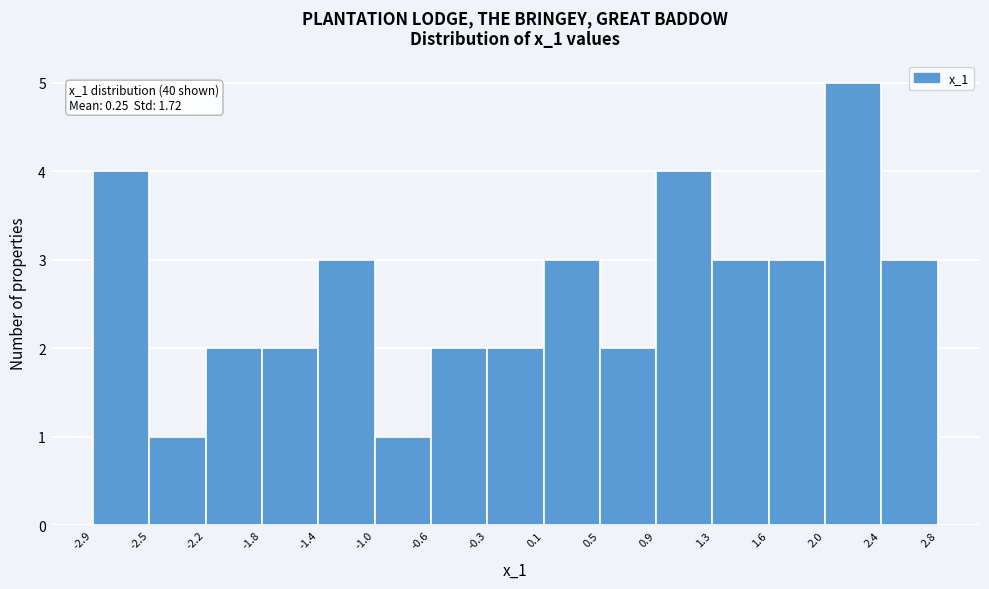

Over which range of the x-axis is the bar tallest?

2.0 to 2.4